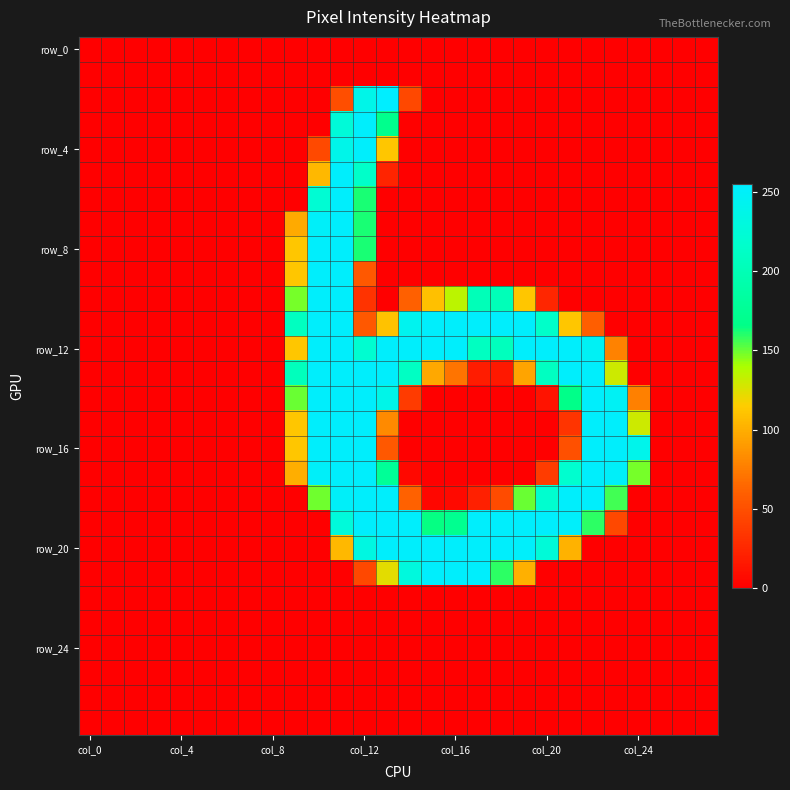

At how many categories does at least one series exceed 143?

16